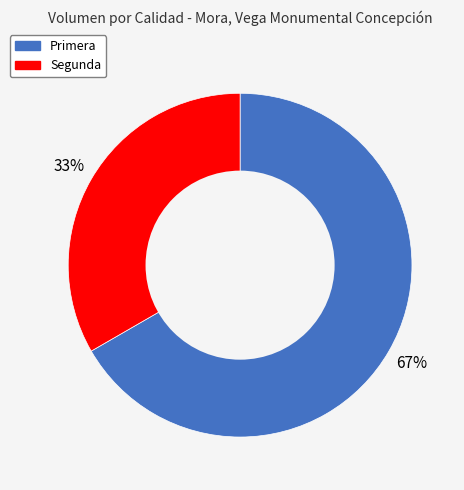

What is the ratio of the value at Segunda to the value at Primera?

0.5